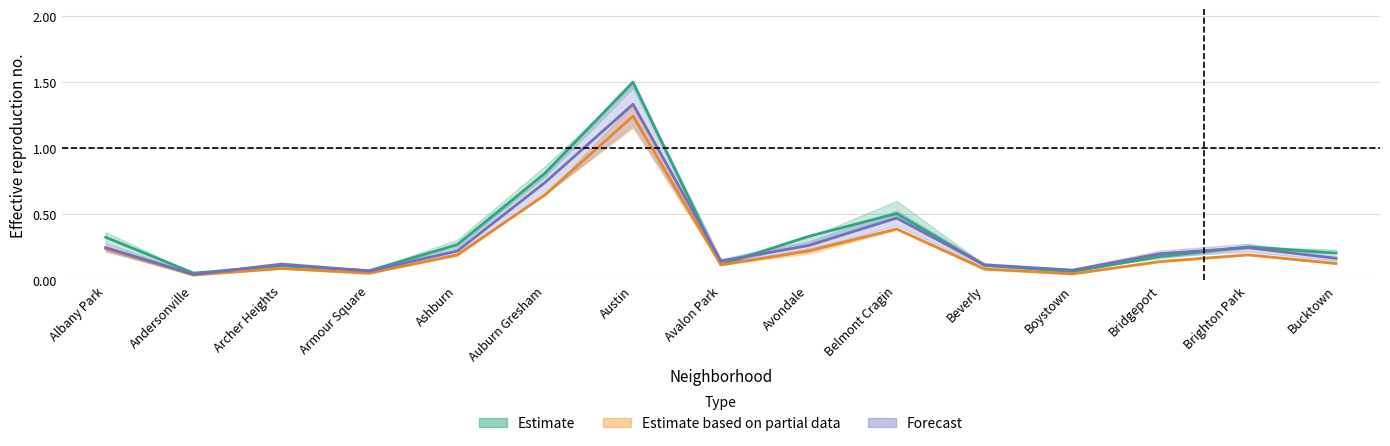

What is the label of the 1st point from the right?

Bucktown